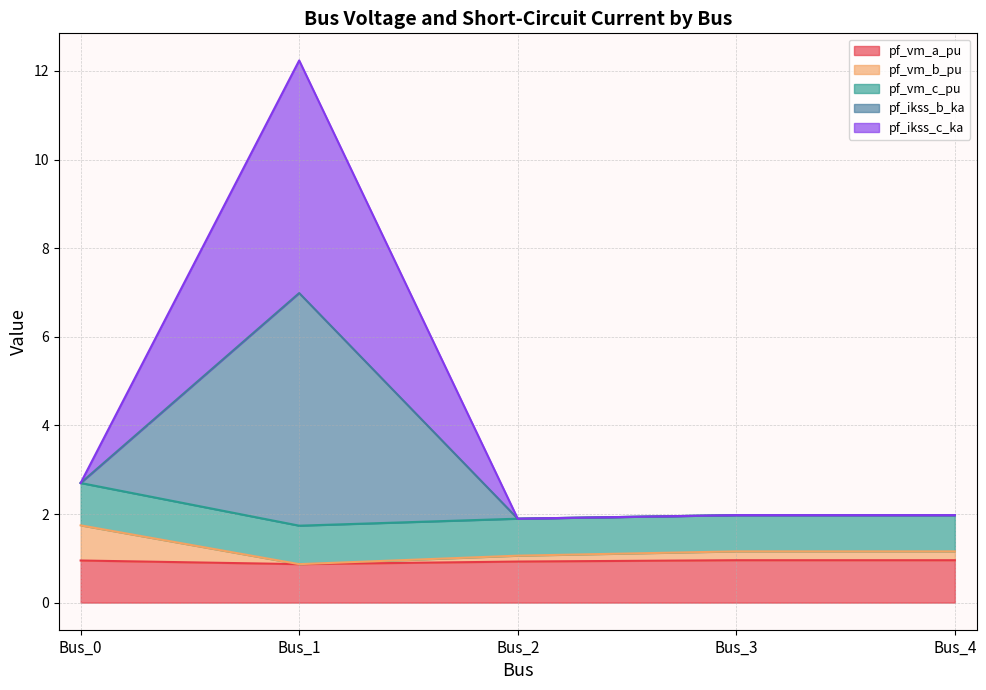

What is the difference between the maximum and minimum values in the pf_ikss_c_ka series?

5.1